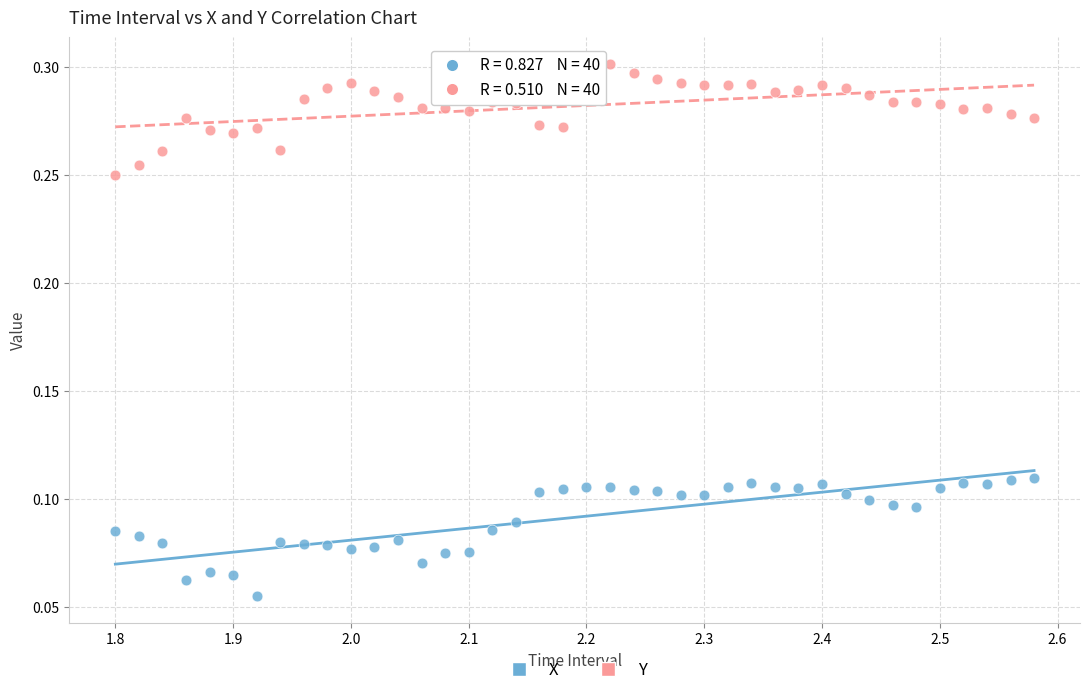

Across all data points, what is the range of X values (max minus min)?

0.8